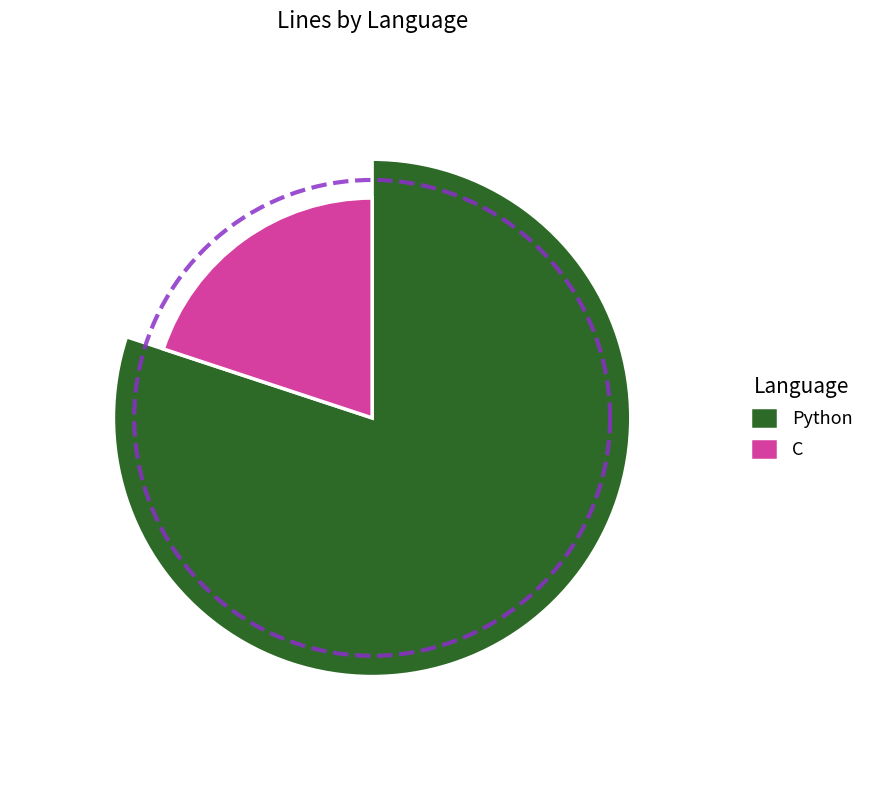

Do Python and C together represent more than half of the pie?

Yes